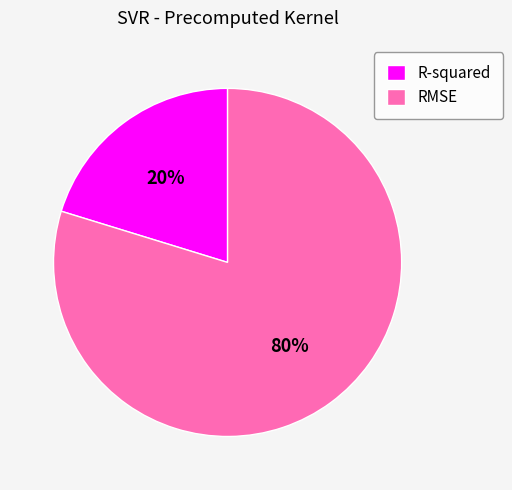

What is the smallest slice in the pie chart?

R-squared